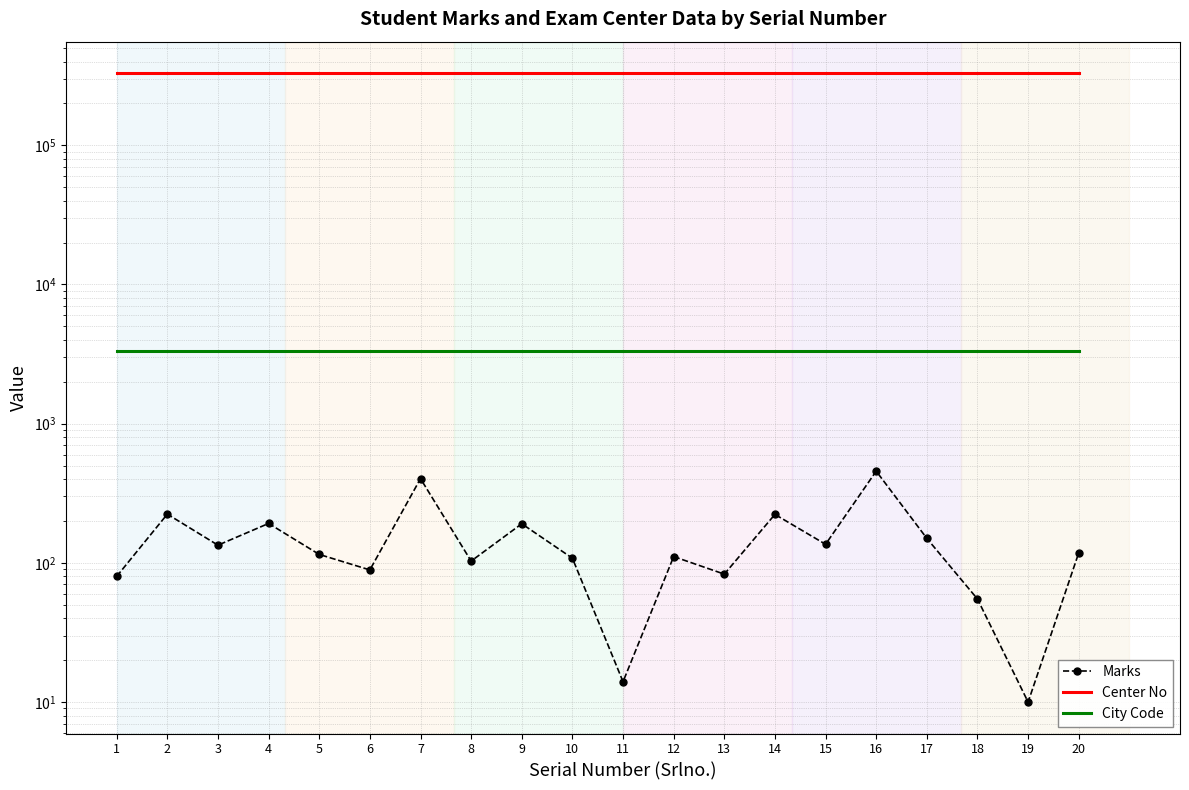

At how many categories does at least one series exceed 325181?

20